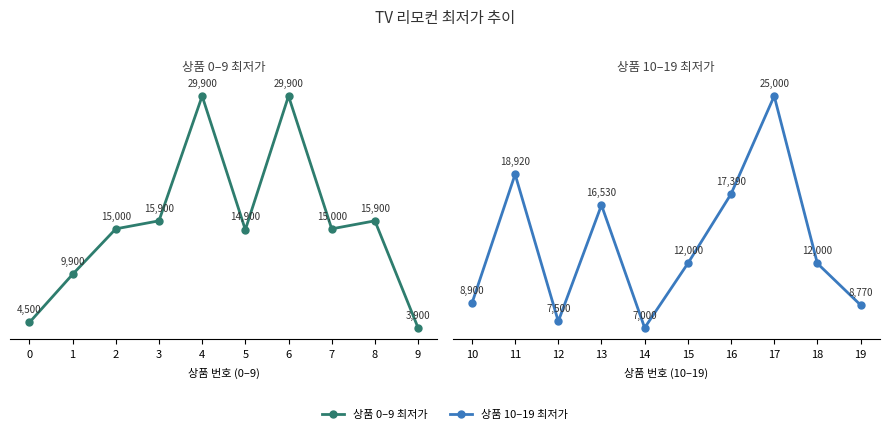

What is the average value?

13401